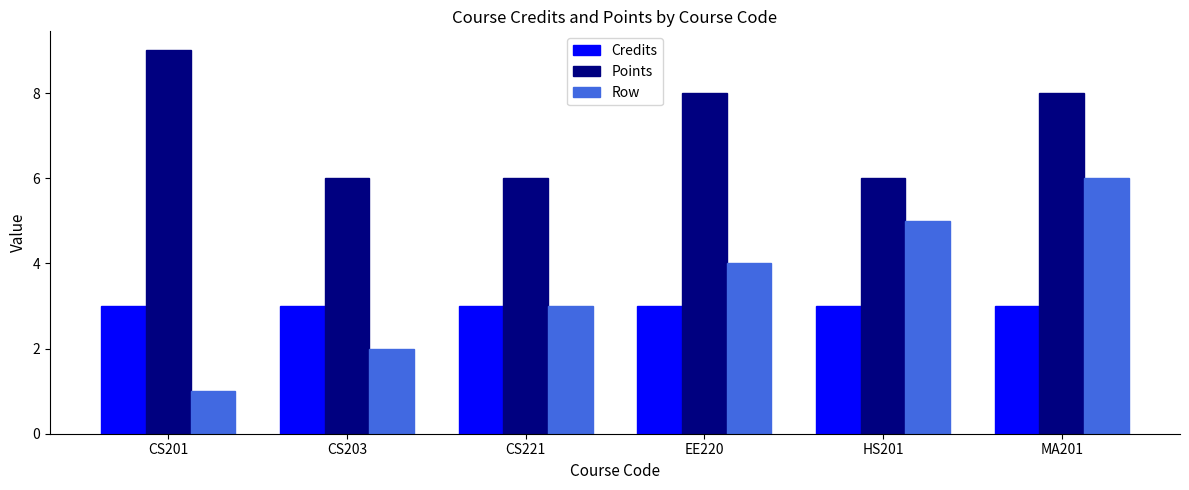

At which category does the chart reach its minimum across all series?

CS201